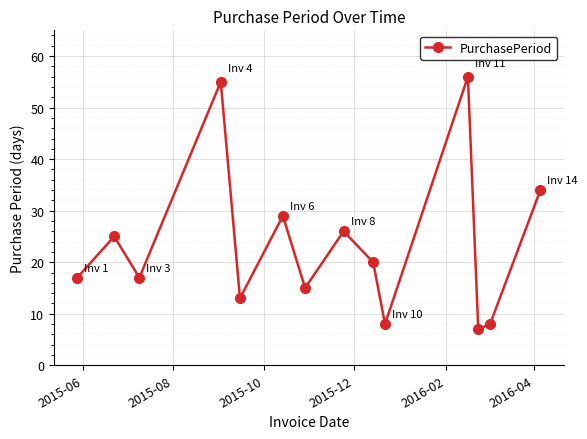

What is the average value?

24